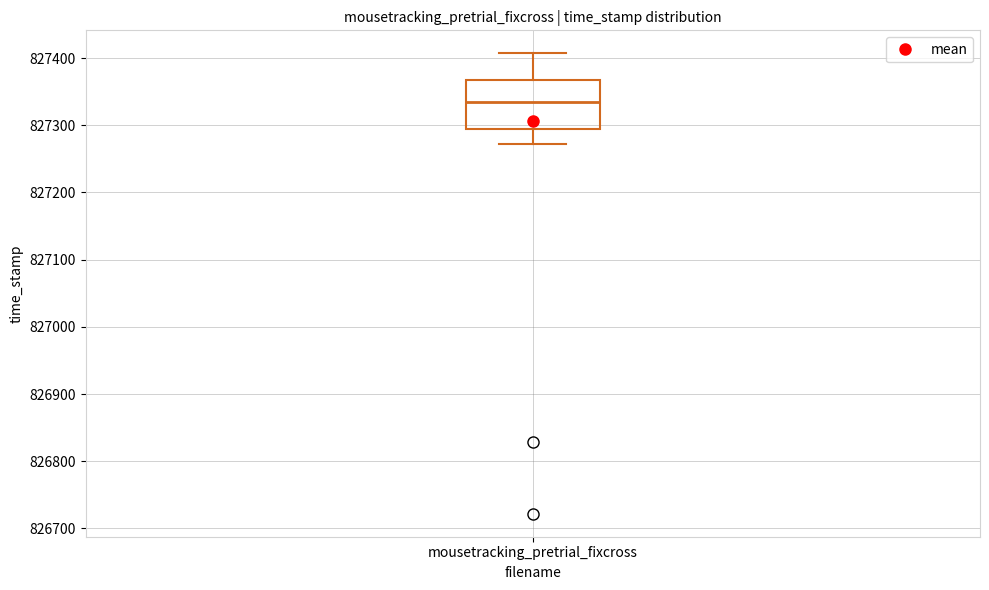

Read this box plot against the y-axis: the position of the median line, the range covered by the box, and the ends of both whiskers. The values are not printed on the chart, so give them approximately, as read against the axis.

median 827330, box 827300 to 827370, whiskers 827270 to 827410